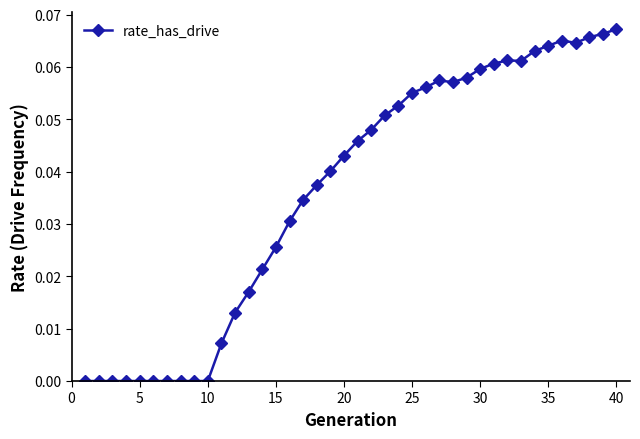

How many values are between 0 and 1?

40